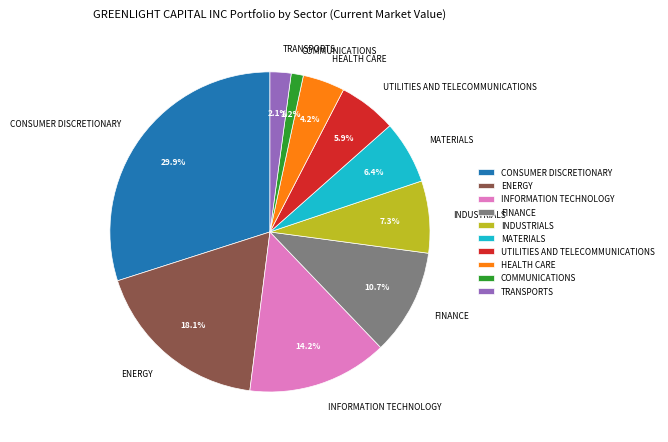

What is the ratio of the value at ENERGY to the value at CONSUMER DISCRETIONARY?

0.6